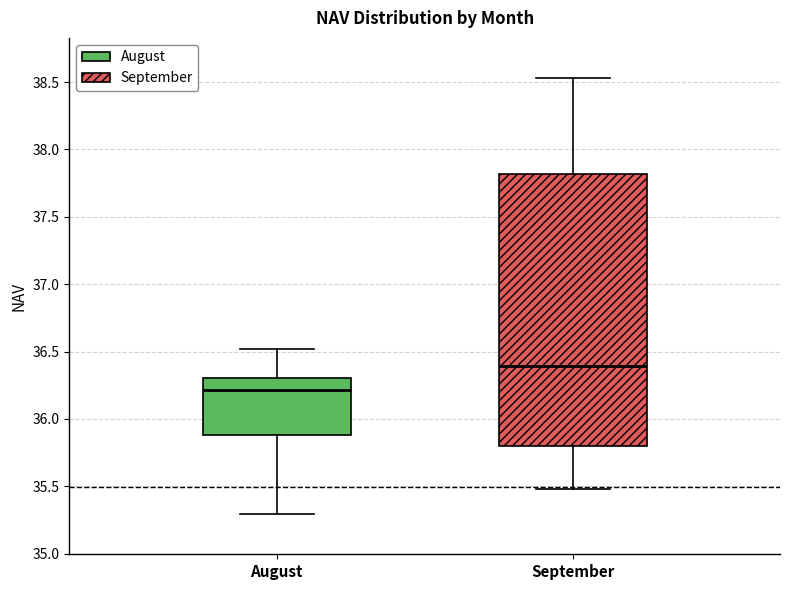

Reading left to right, read every box against the y-axis: the position of its median line, the range the box covers, and the ends of its whiskers. The values are not printed on the chart, so give them approximately, as read against the axis.

August: median 36.20, box 35.90 to 36.30, whiskers 35.30 to 36.50
September: median 36.40, box 35.80 to 37.80, whiskers 35.50 to 38.55